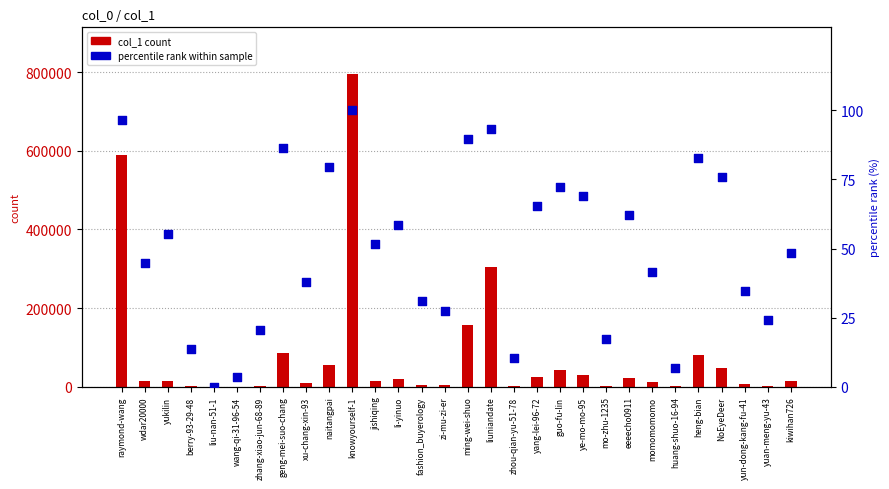

Which series has the largest total across all categories?

col_1 count